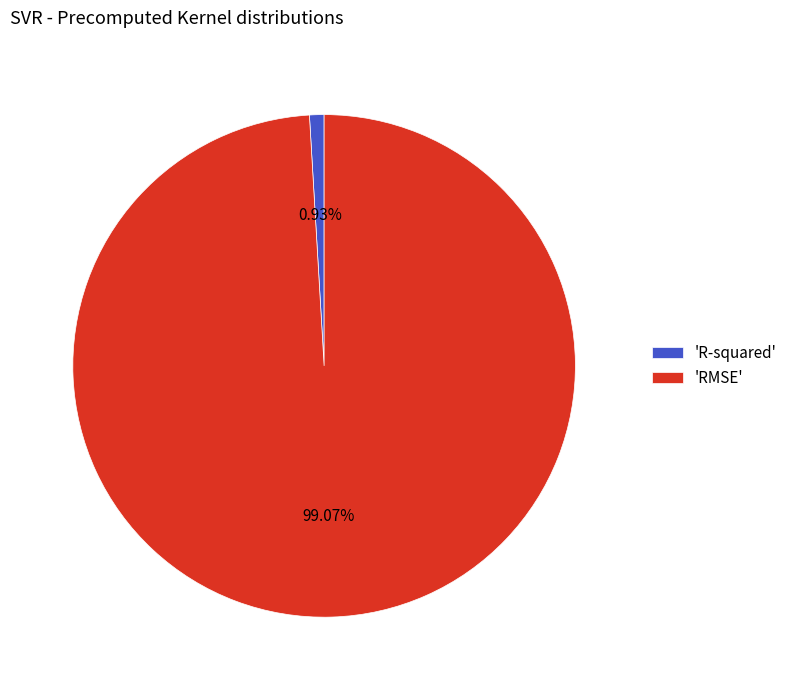

Combined, do 'RMSE' and 'R-squared' account for over 50%?

Yes